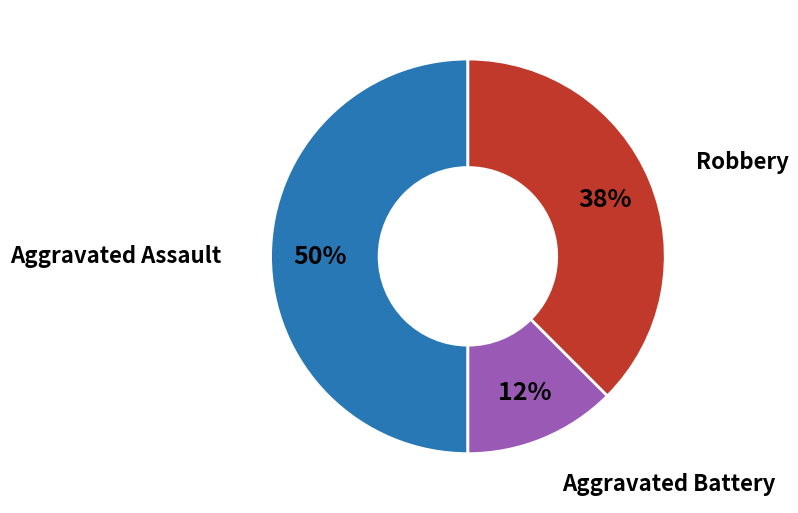

Which category has the smallest portion of the pie?

Aggravated Battery